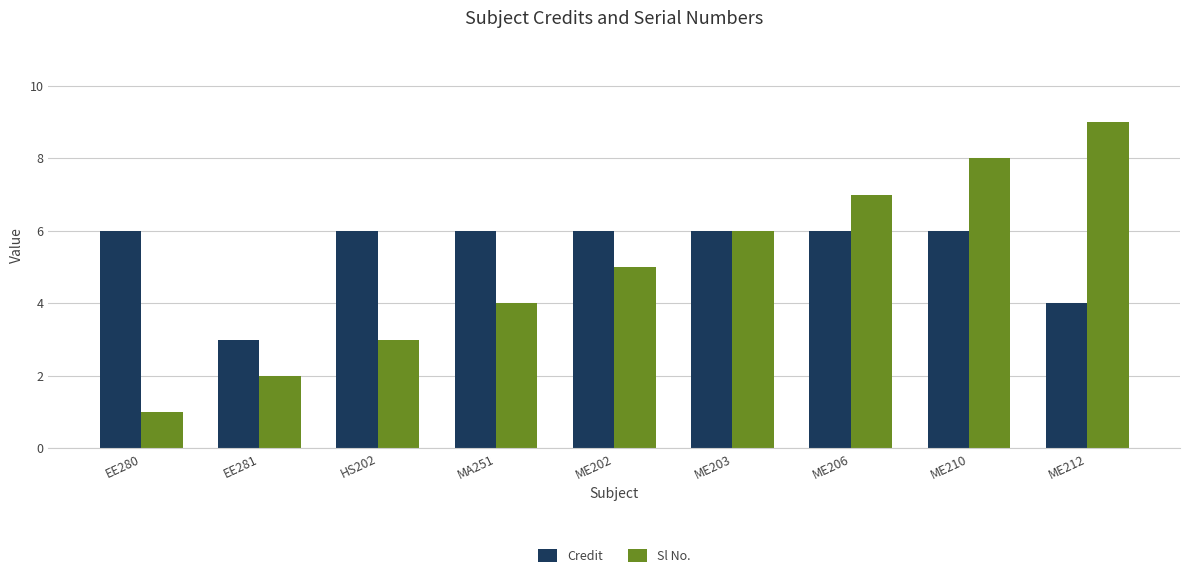

Between ME203 and ME212, which series saw the biggest shift?

Sl No.